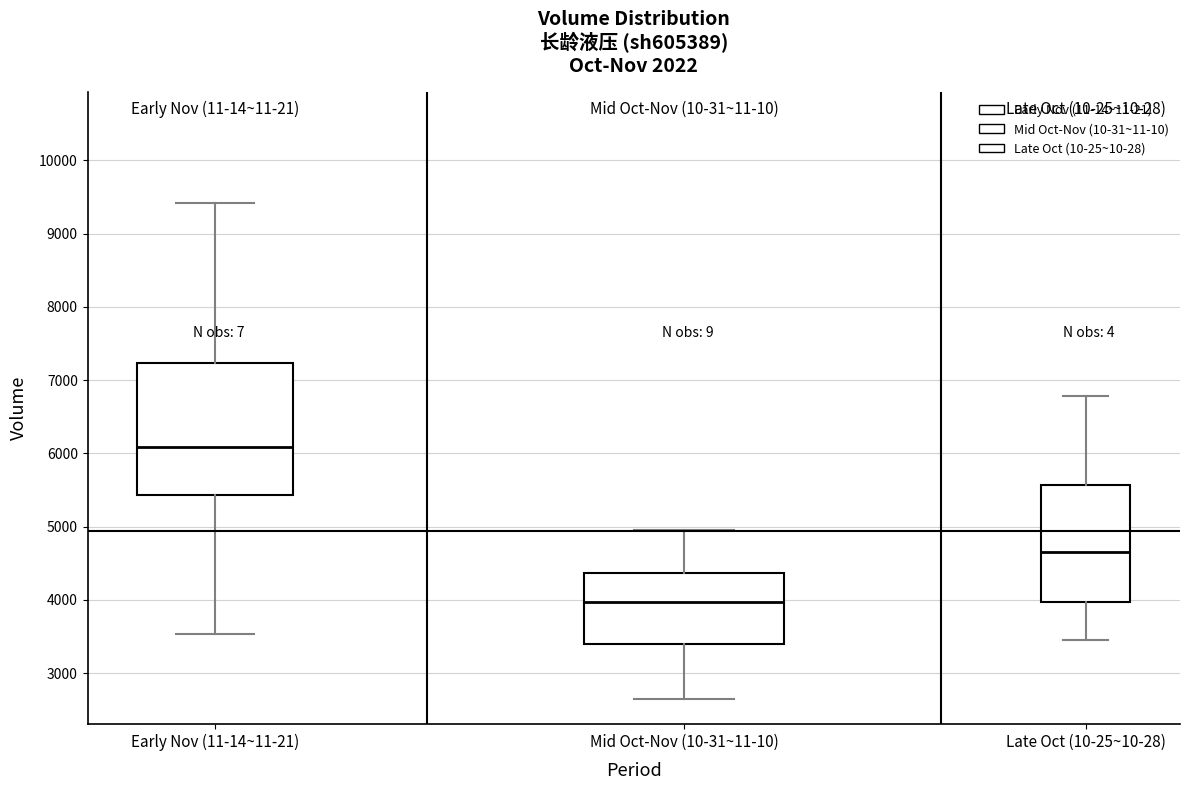

Which box's median line is the lowest?

Mid Oct-Nov (10-31~11-10)